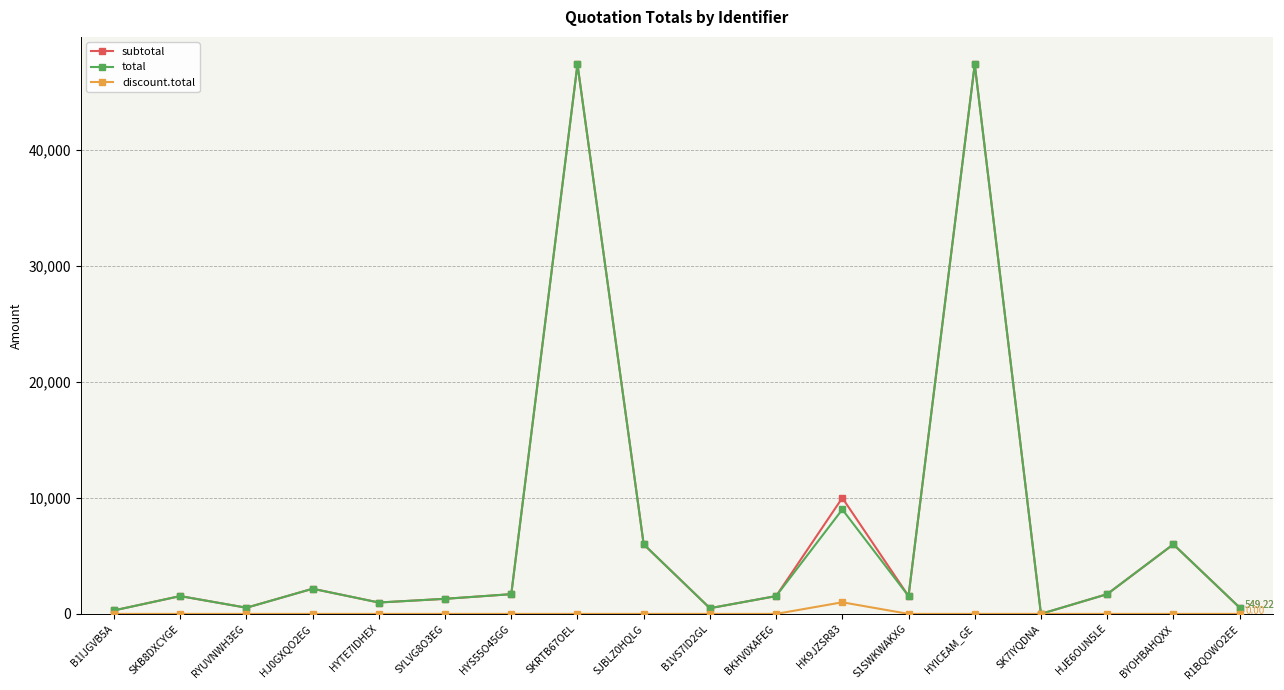

What is the sum of all discount.total values?

1000.0